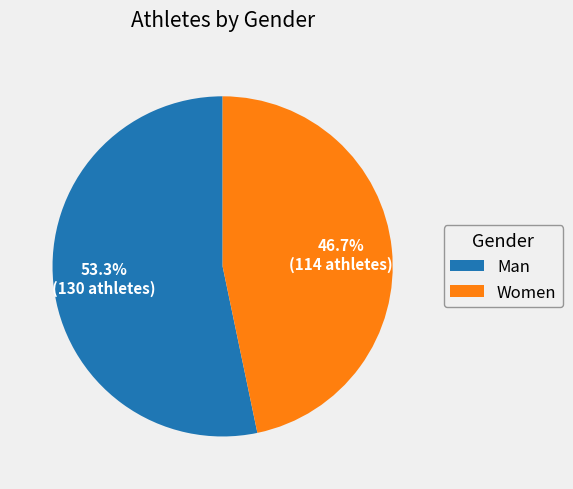

Between Women and Man, which is larger?

Man